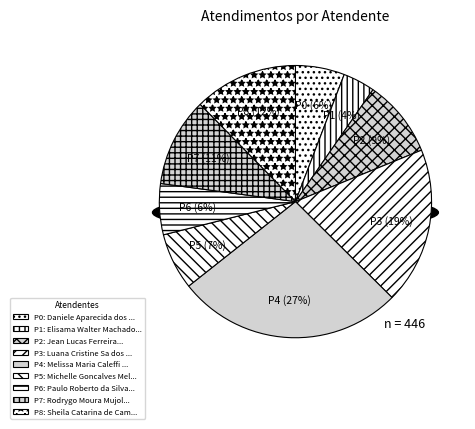

Is there any slice that represents more than half of the pie?

No